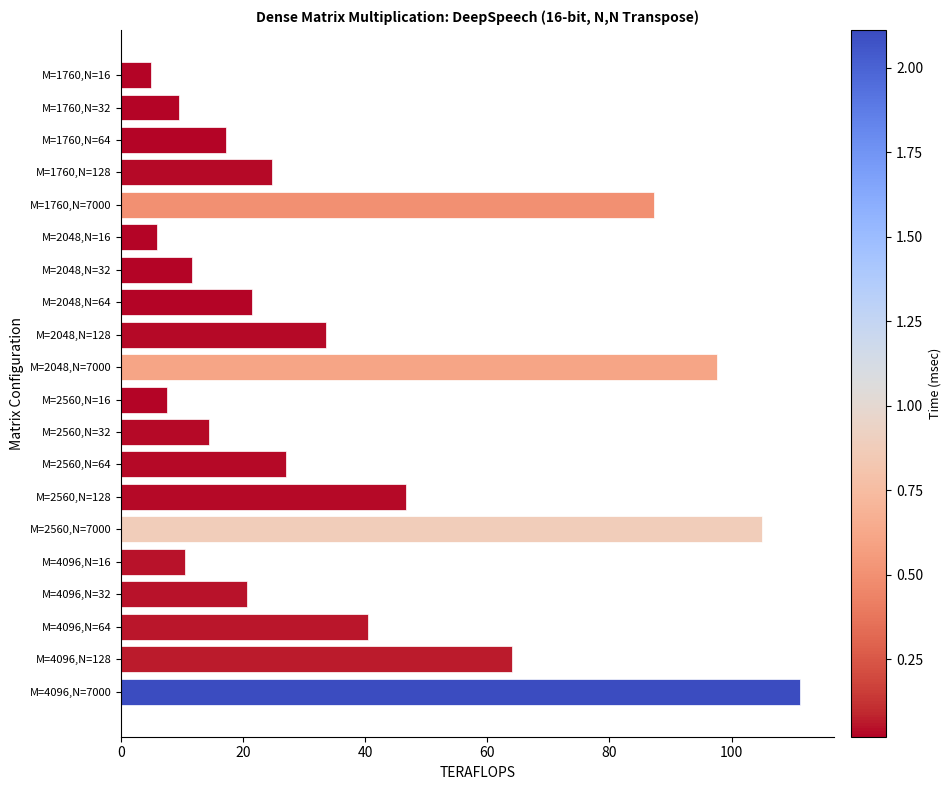

What is the difference between the values at M=2560,N=7000 and M=1760,N=128?

80.2